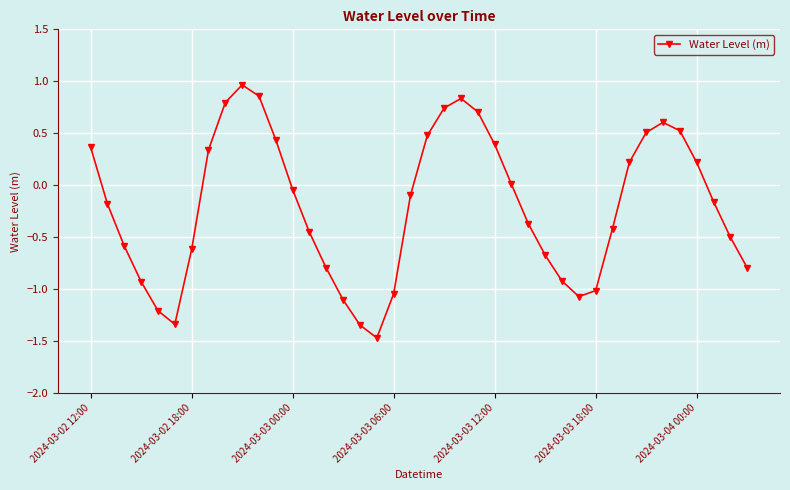

How many points are lower than both their immediate neighbors (excluding endpoints)?

3